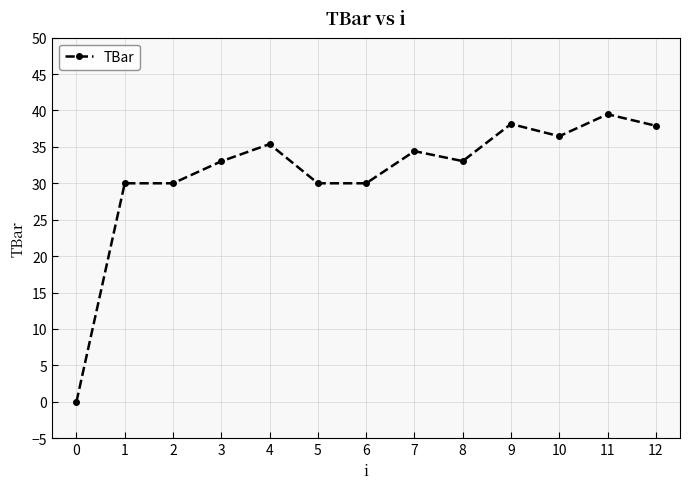

What is the change in value from 8 to 10?

+3.4